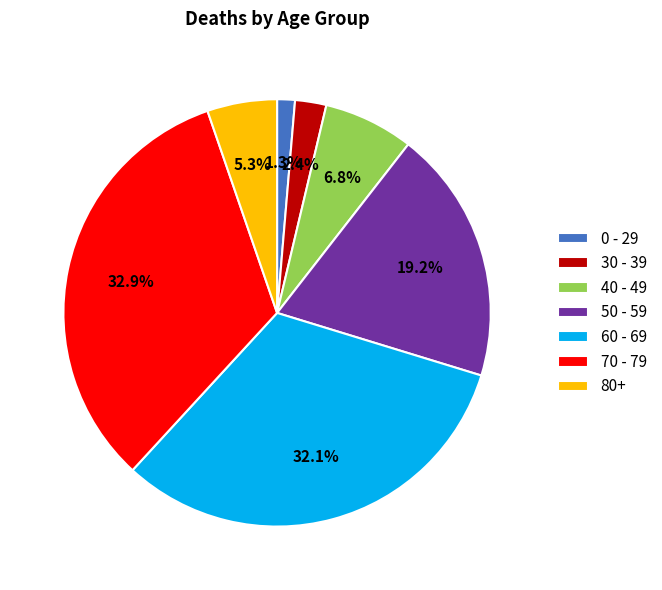

Is there any slice that represents more than half of the pie?

No